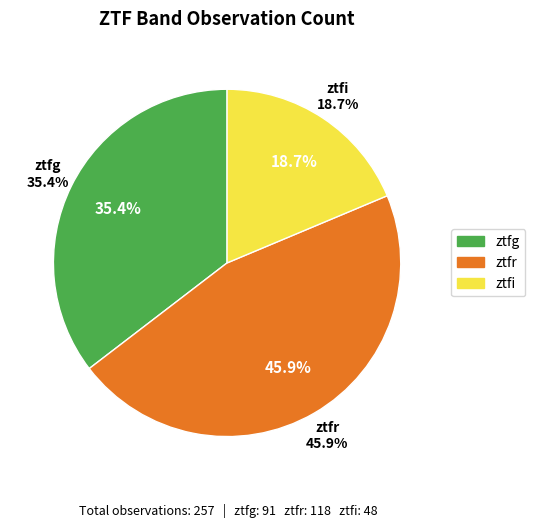

Is it true that ztfi is 19% of the pie?

True